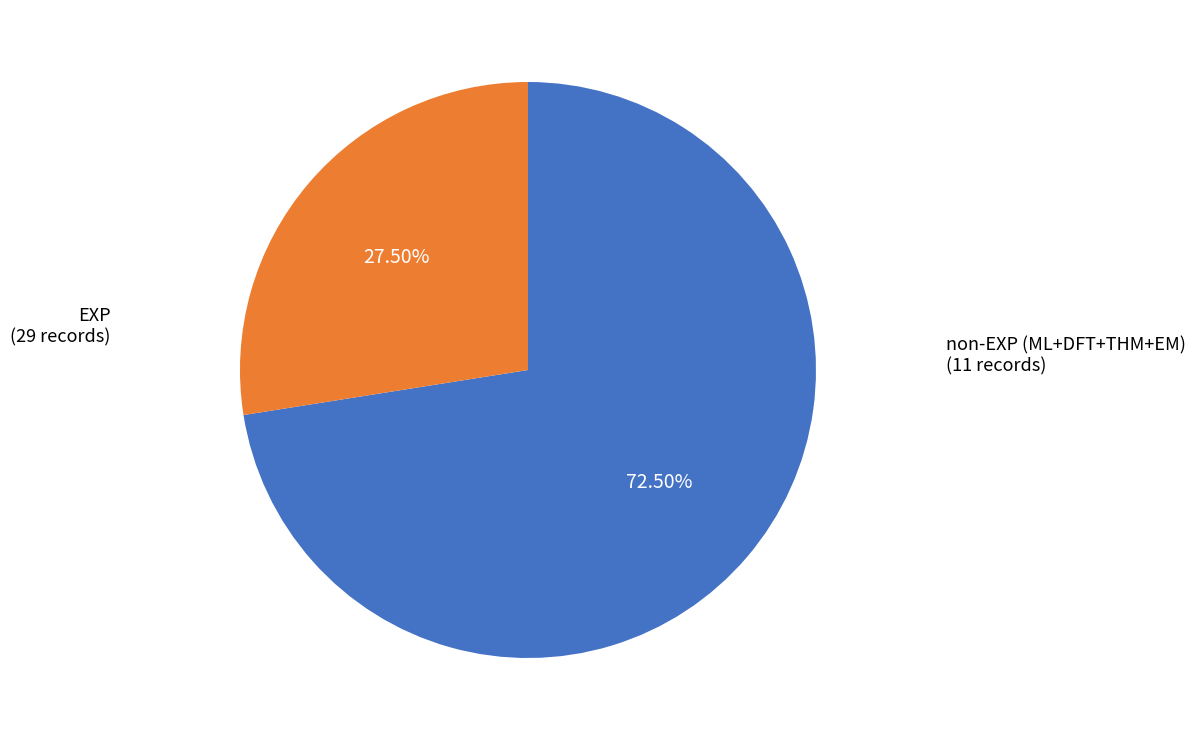

Is there any slice that represents more than half of the pie?

Yes